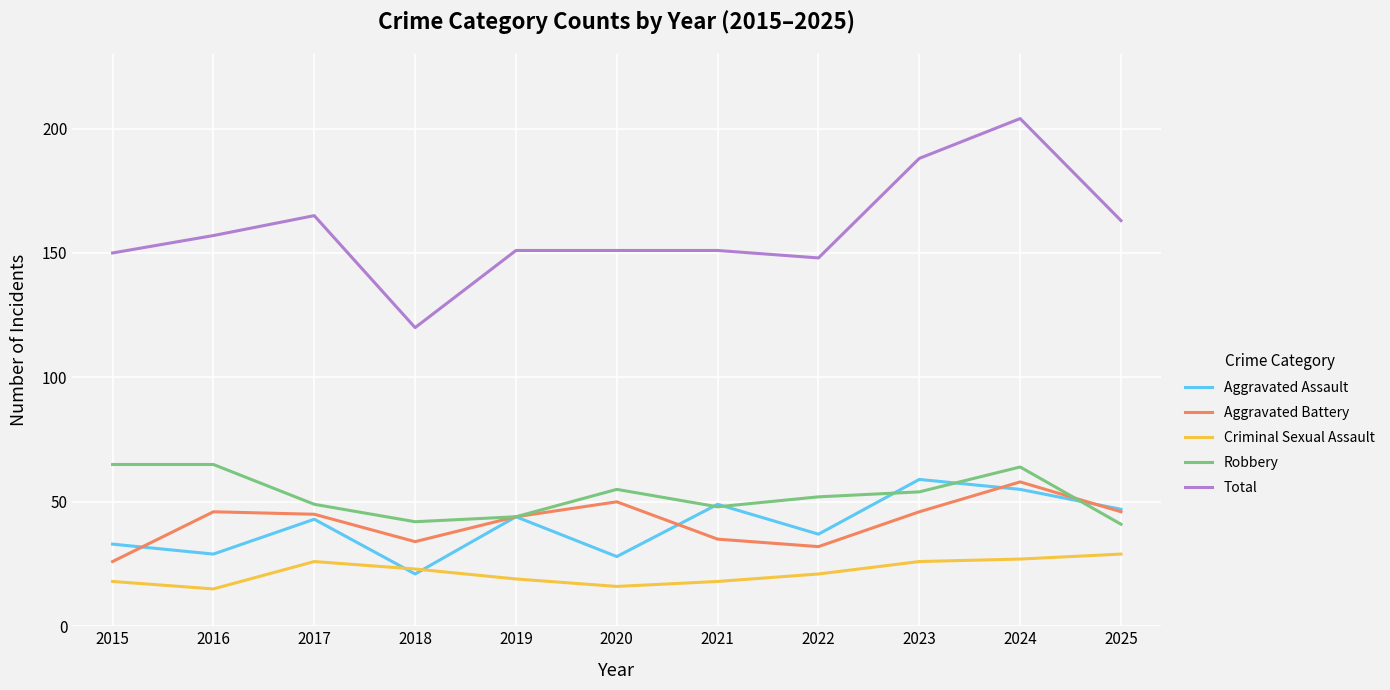

What is the total value across all series at 2025?

326